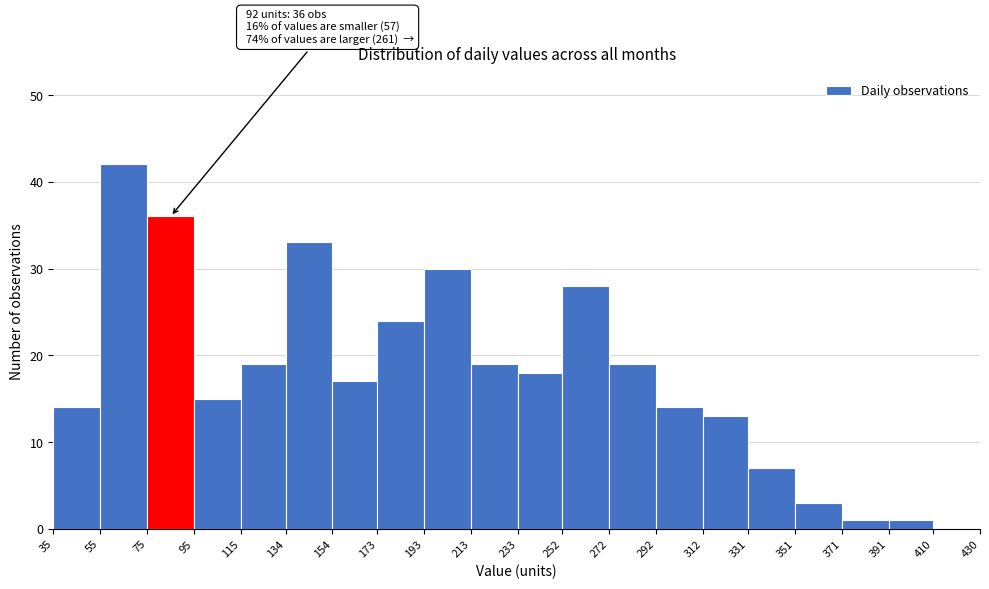

Over which range of the x-axis is the bar tallest?

55 to 75